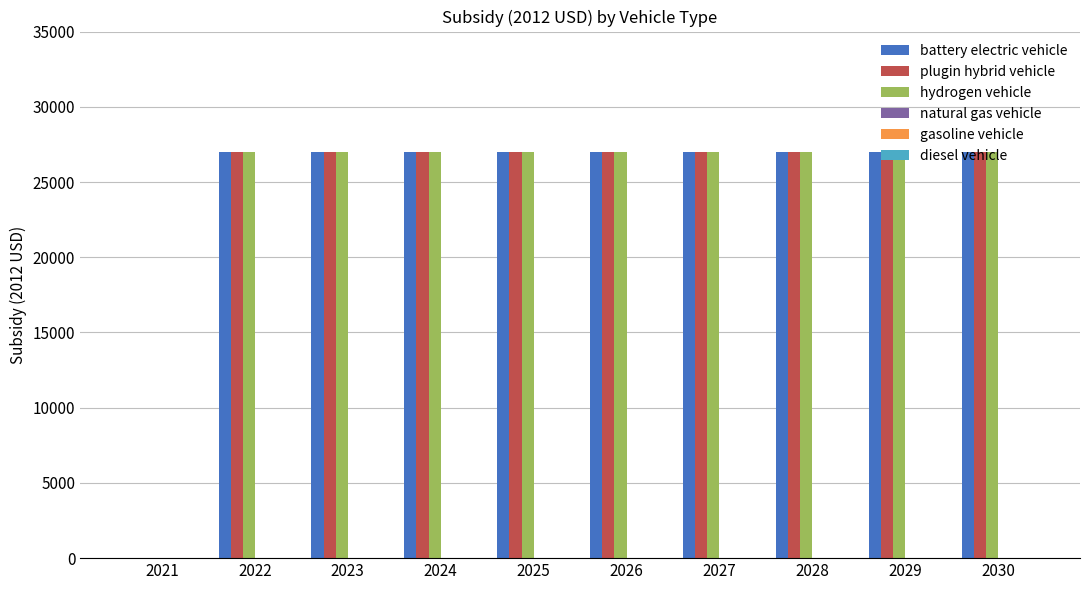

What is the sum of all plugin hybrid vehicle values?

243036